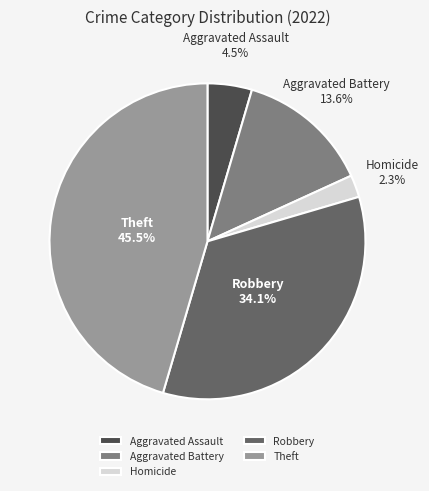

Is there any slice that represents more than half of the pie?

No